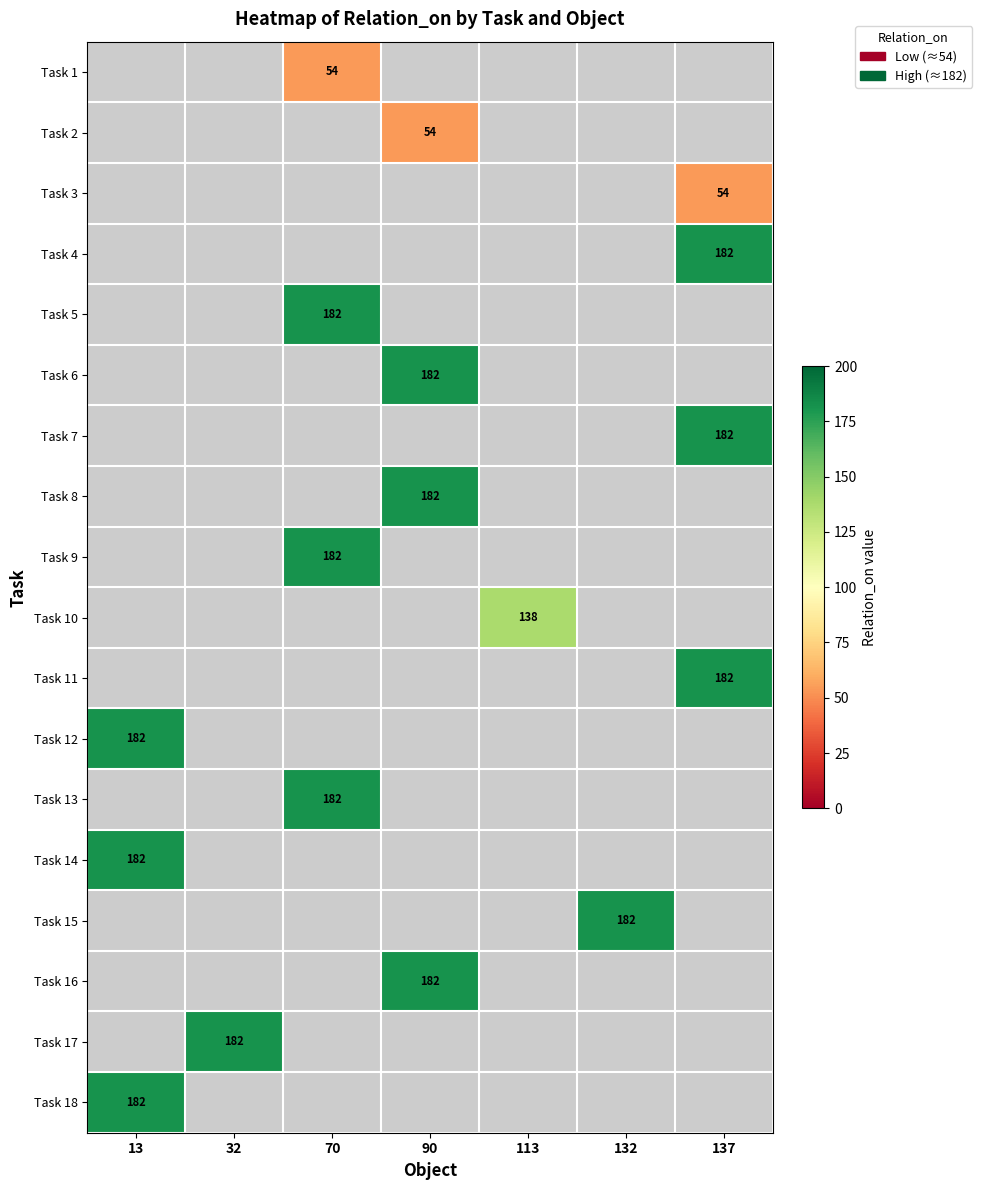

Is it true that Task 5 equals 301.8 at 70?

False